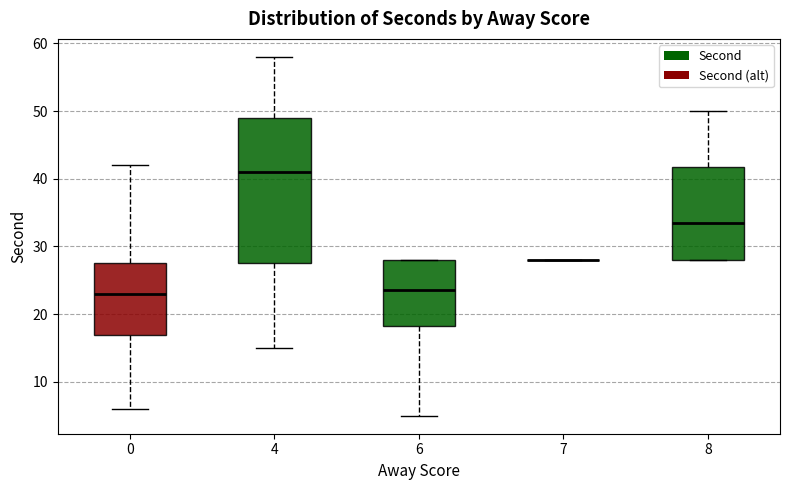

Reading left to right, read every box against the y-axis: the position of its median line, the range the box covers, and the ends of its whiskers. The values are not printed on the chart, so give them approximately, as read against the axis.

0: median 23, box 17 to 28, whiskers 6 to 42
4: median 41, box 28 to 49, whiskers 15 to 58
6: median 24, box 18 to 28, whiskers 5 to 28
7: box collapsed to a line at 28, whiskers 28 to 28
8: median 34, box 28 to 42, whiskers 28 to 50